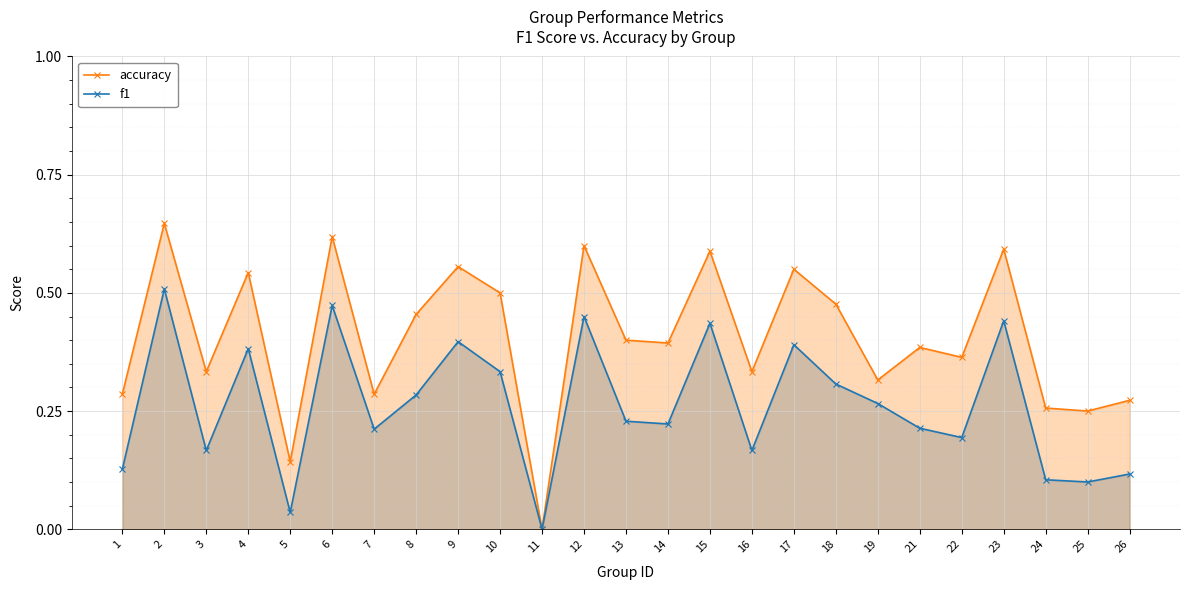

Is it true that accuracy equals 0.3 at 18?

False